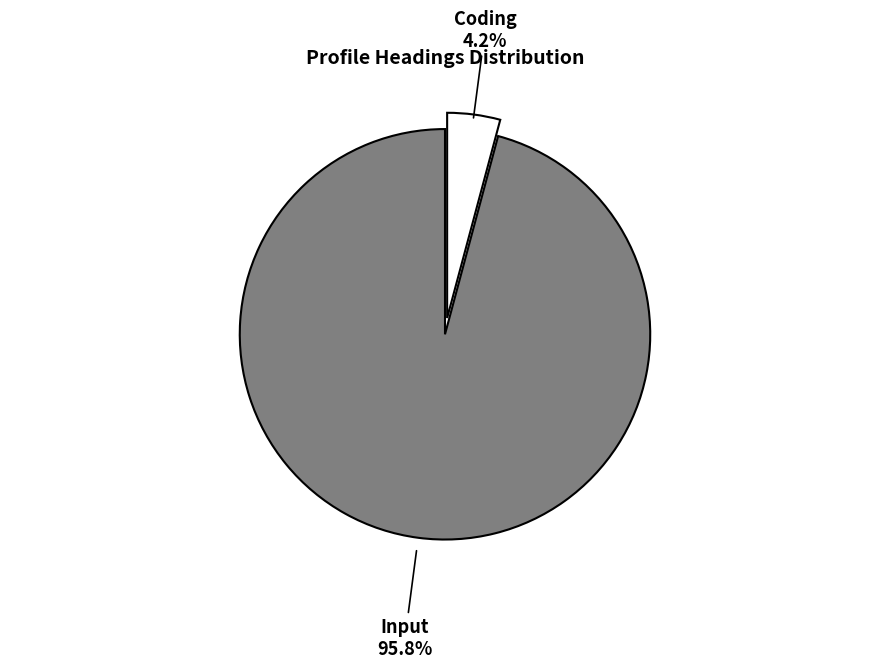

Does any single category account for the majority?

Yes